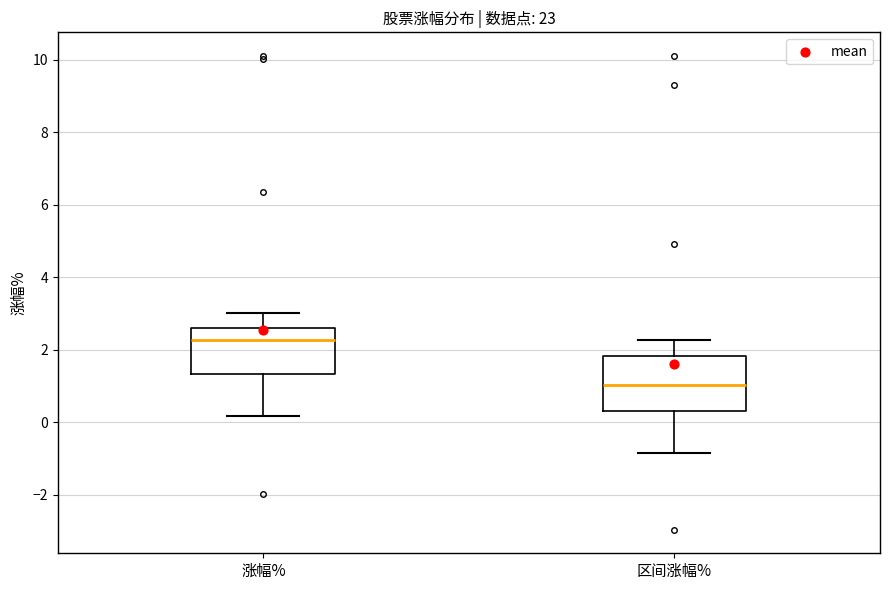

Reading left to right, read every box against the y-axis: the position of its median line, the range the box covers, and the ends of its whiskers. The values are not printed on the chart, so give them approximately, as read against the axis.

涨幅%: median 2.2, box 1.4 to 2.6, whiskers 0.2 to 3.0
区间涨幅%: median 1.0, box 0.4 to 1.8, whiskers -0.8 to 2.2